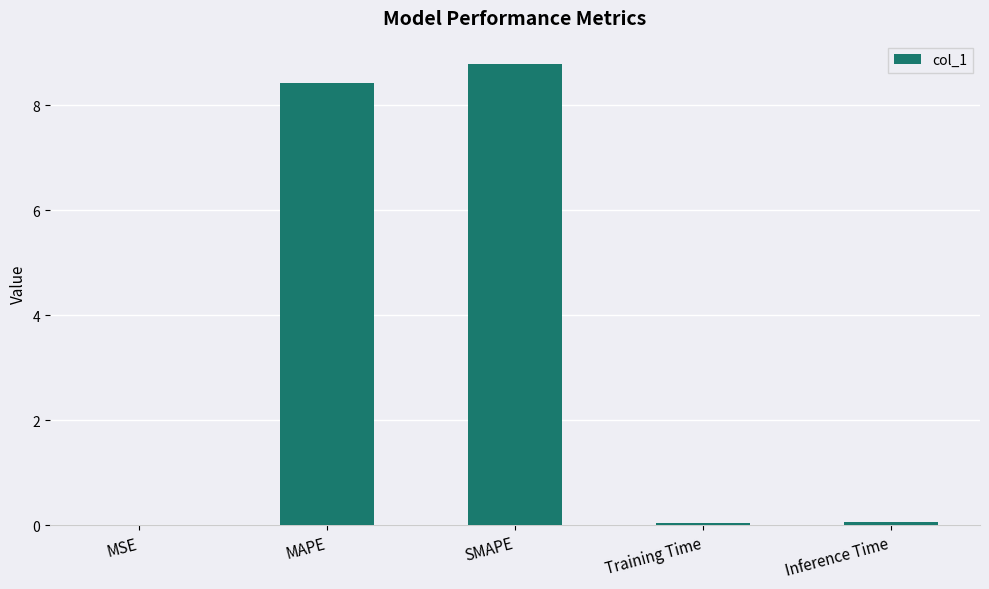

The value at SMAPE is 8.8. True or false?

True